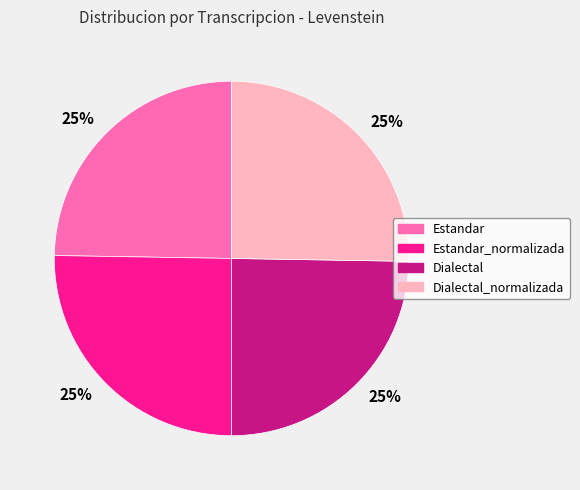

To the nearest percent, what is the average slice percentage?

25%